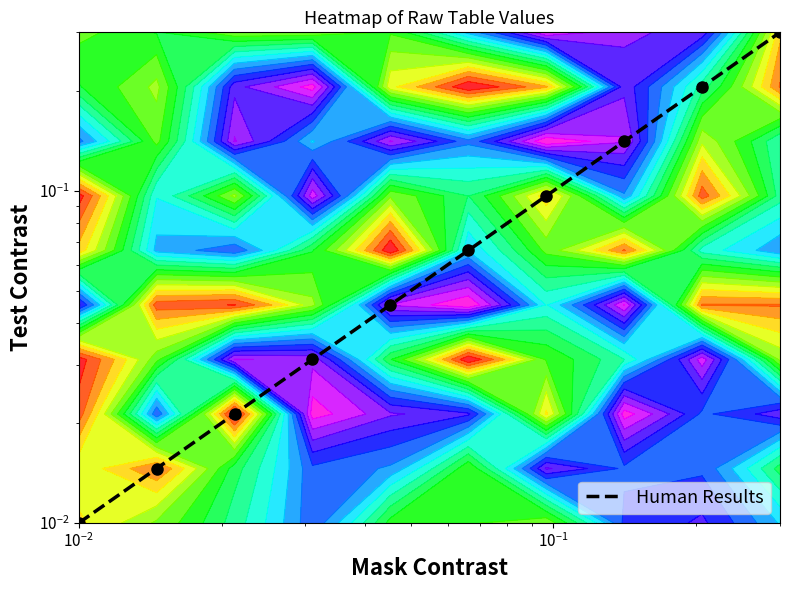

Reading left to right, what are all the values shown in this chart?

0.0	0.0	0.0	0.0	0.0	0.1	0.1	0.1	0.2	0.3